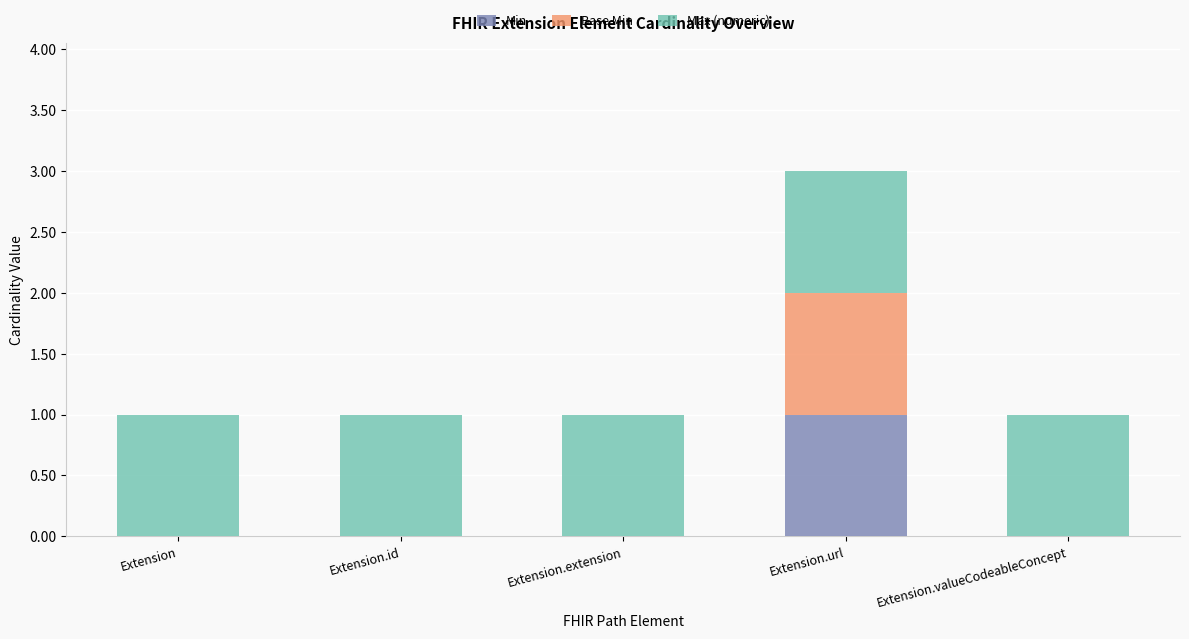

The value of Min at Extension.id is 0. True or false?

True